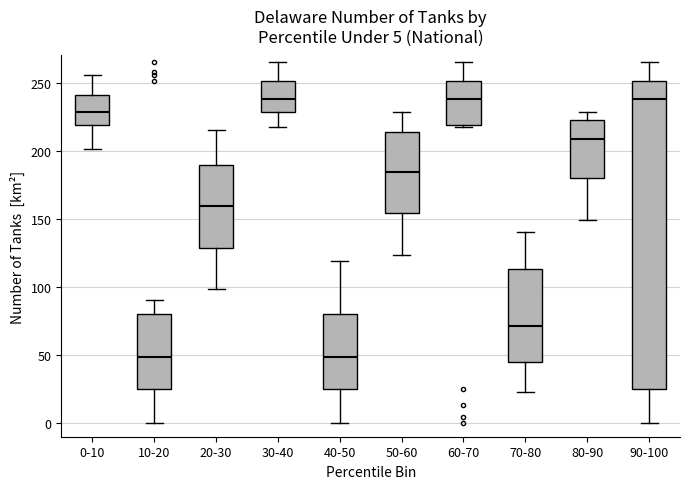

Which box is the tallest, from its lower edge to its upper edge?

90-100